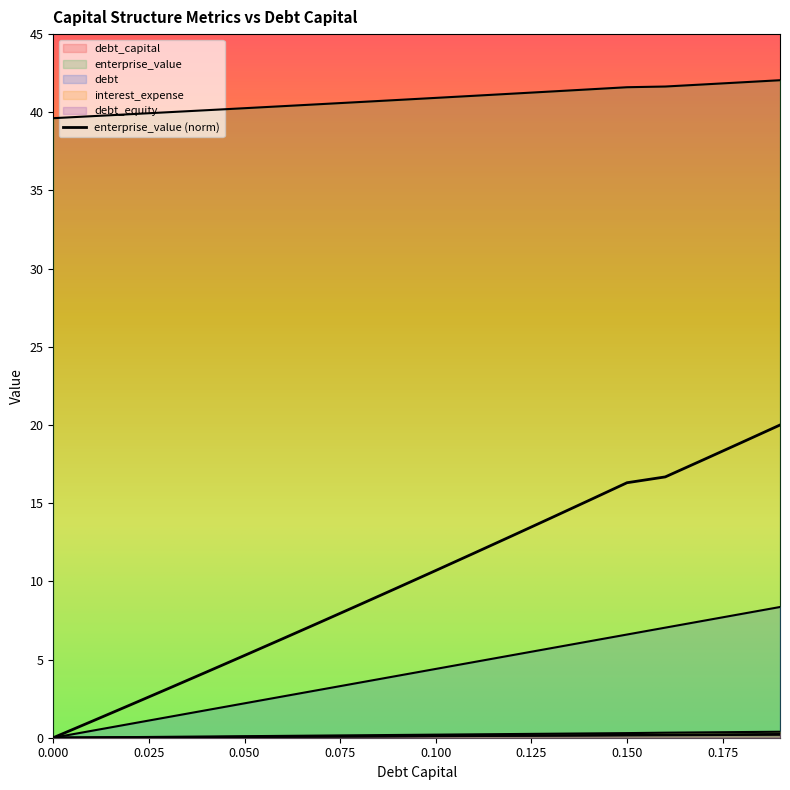

What is the label of the 10th point from the right?

0.1